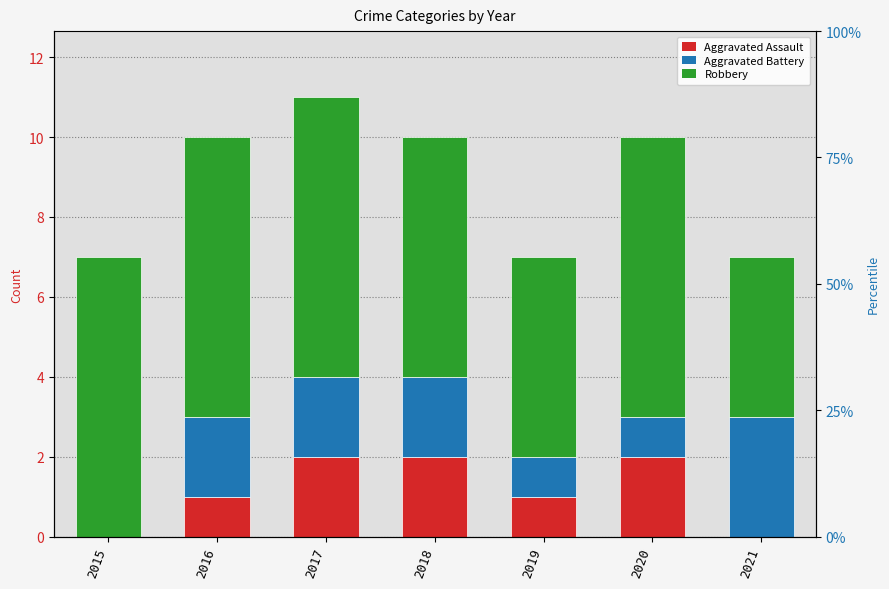

Reading left to right, extract all data points from this chart.

Aggravated Assault: 2015=0	2016=1	2017=2	2018=2	2019=1	2020=2	2021=0
Aggravated Battery: 2015=0	2016=2	2017=2	2018=2	2019=1	2020=1	2021=3
Robbery: 2015=7	2016=7	2017=7	2018=6	2019=5	2020=7	2021=4